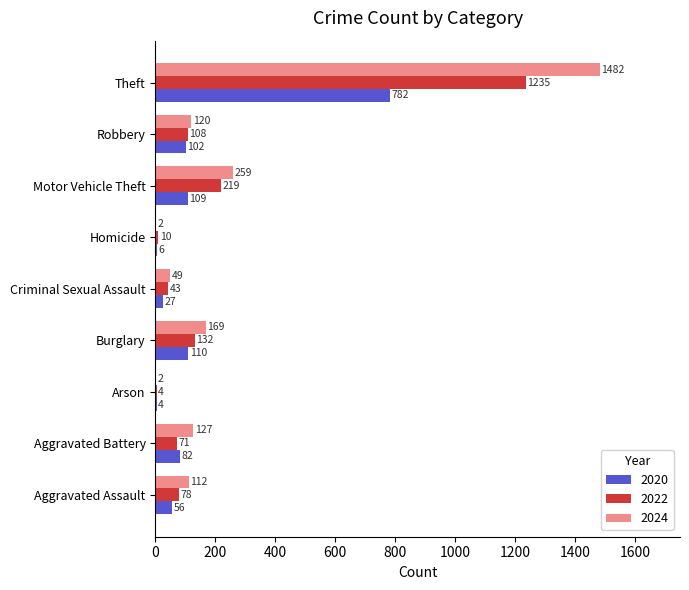

Which series changed the most between Aggravated Assault and Arson?

2024